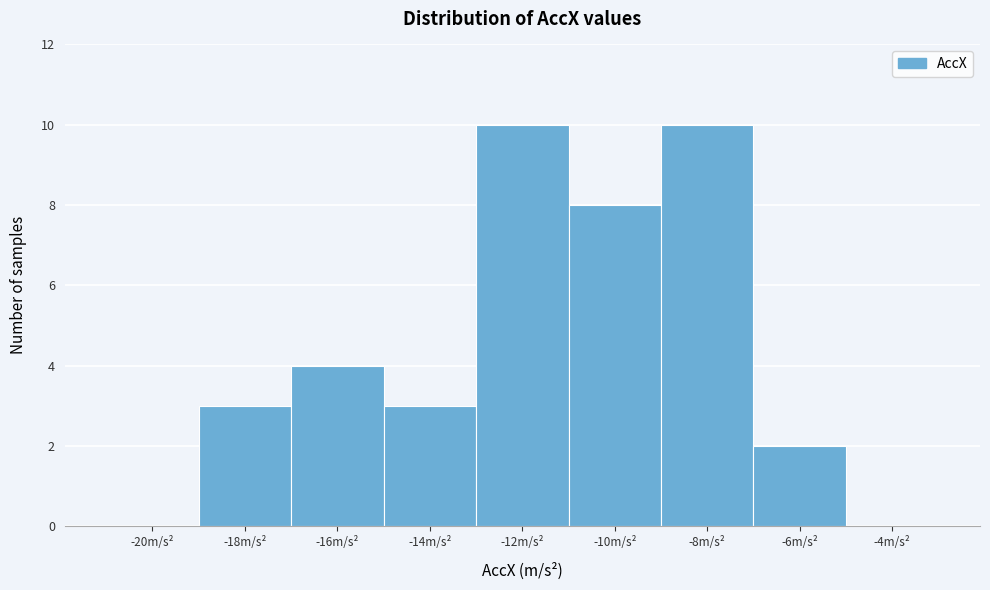

Reading left to right, extract all data points from this chart.

-20m/s²=0	-18m/s²=3	-16m/s²=4	-14m/s²=3	-12m/s²=10	-10m/s²=8	-8m/s²=10	-6m/s²=2	-4m/s²=0